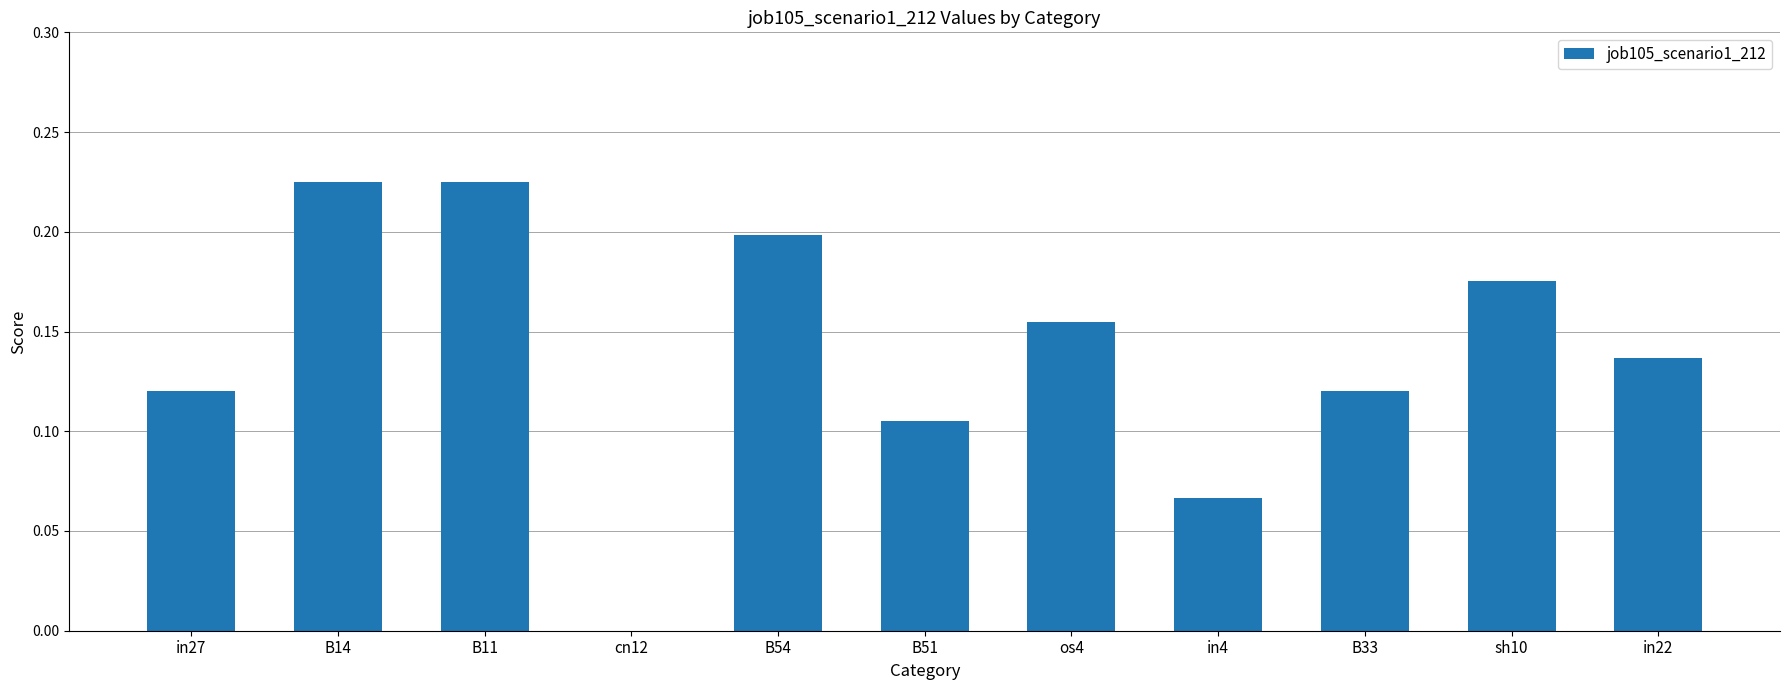

Is it true that the value at B54 is 0.1?

False